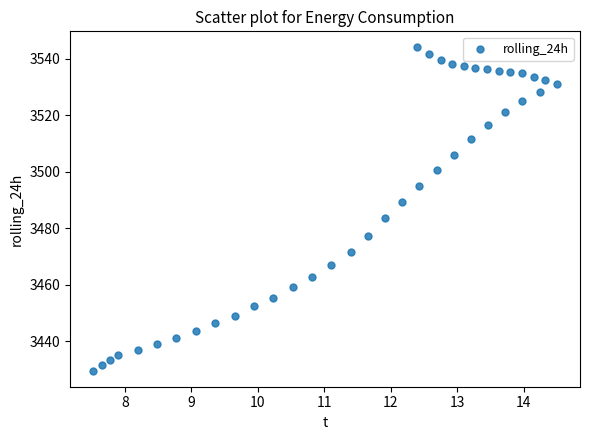

What is the range of X values (max minus min)?

7.0